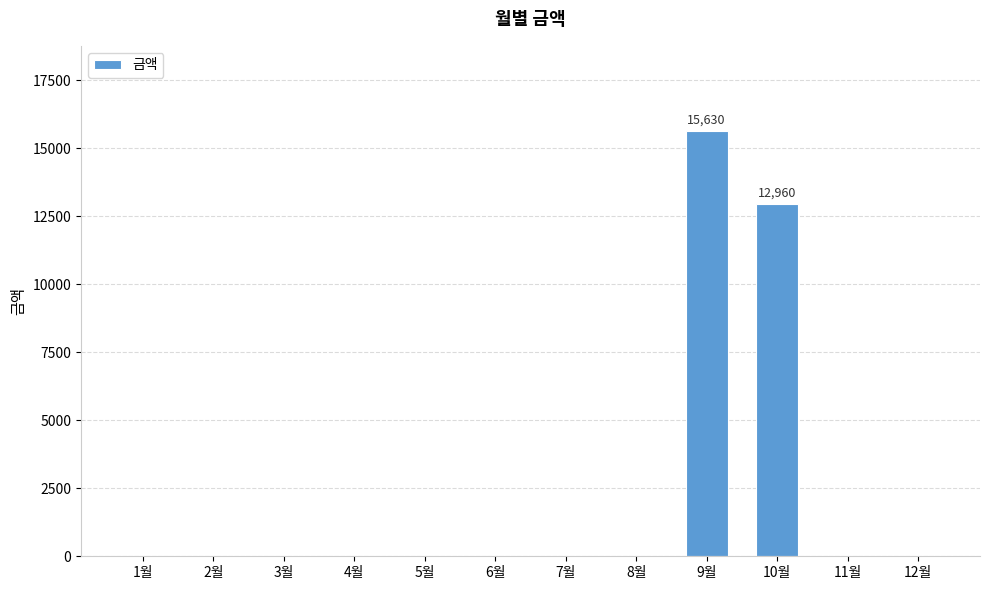

Is it true that the value at 4월 is -9128?

False